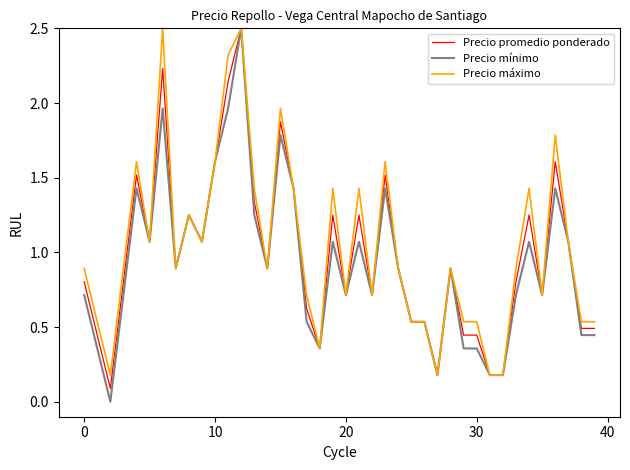

What is the maximum value shown in the chart?

2.5